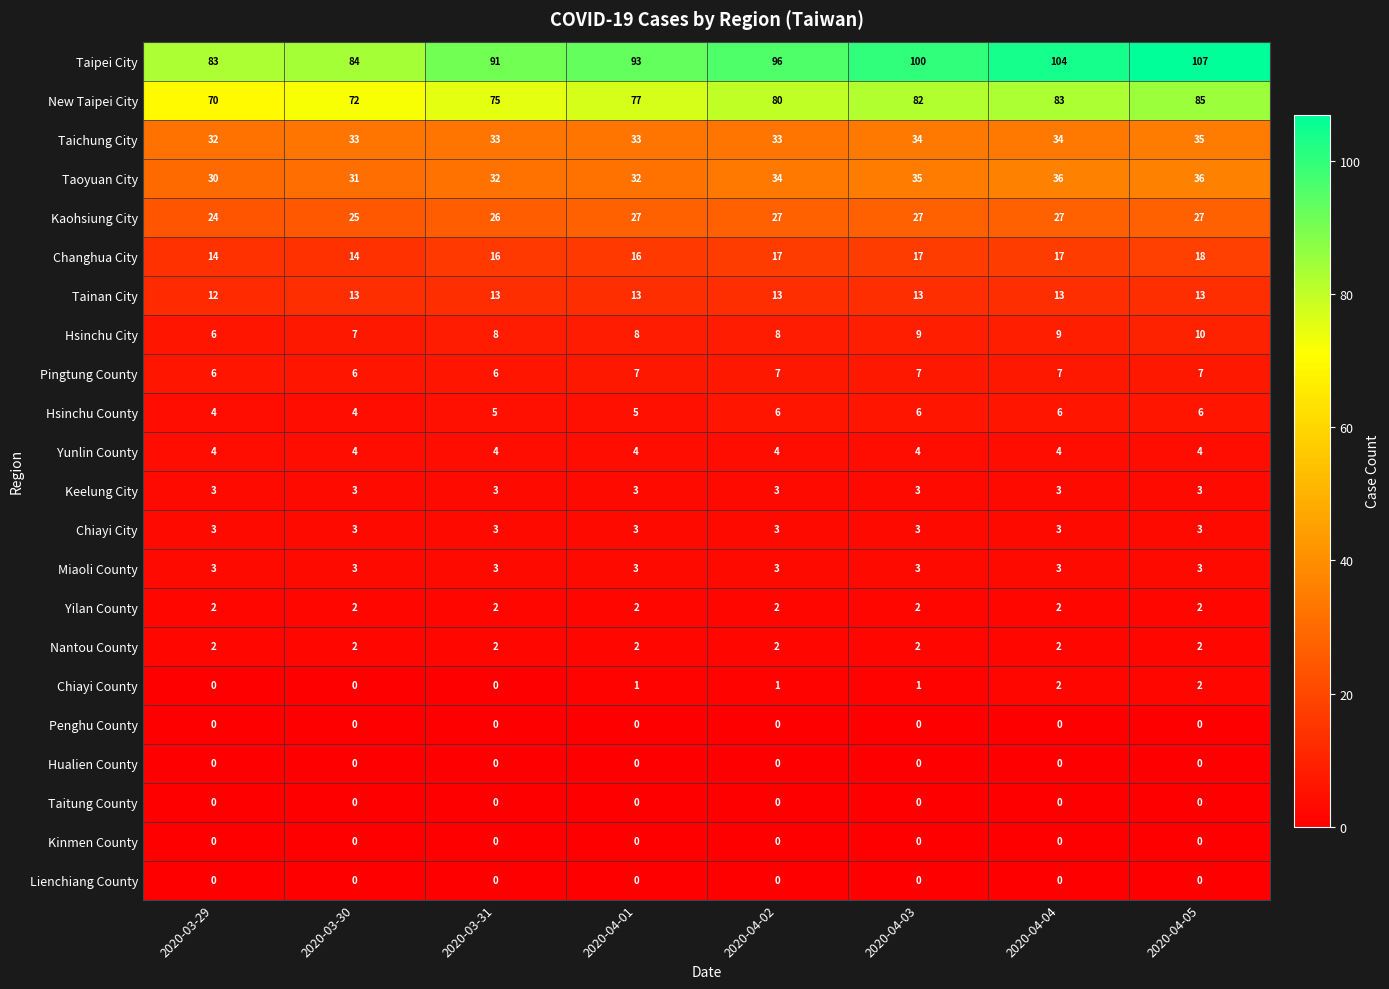

What is the greatest value displayed?

107